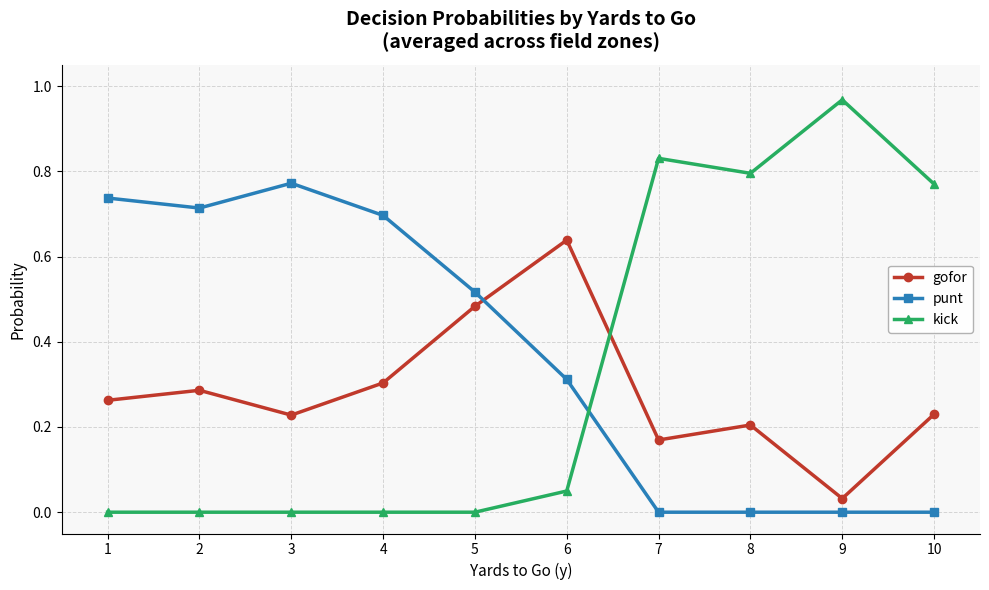

What is the sum of all gofor values?

2.8